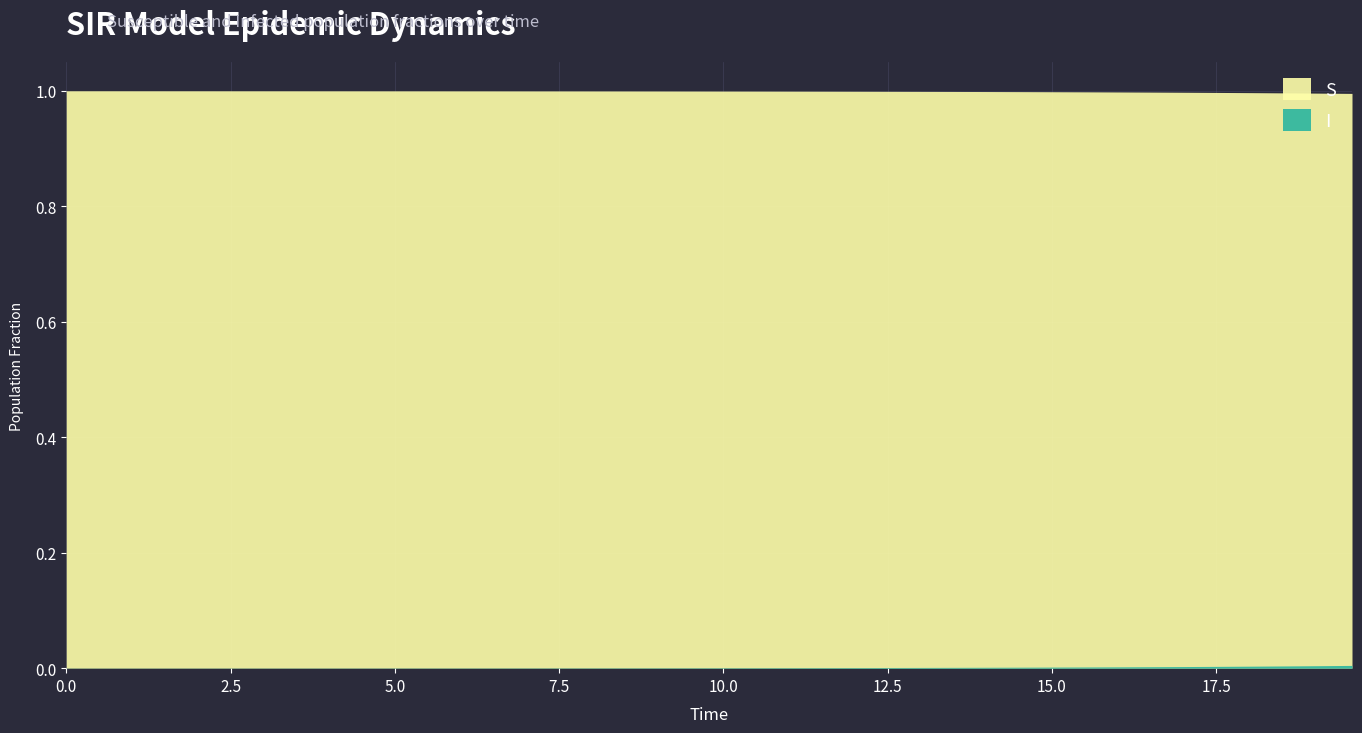

True or false: I and S cross at least once.

False